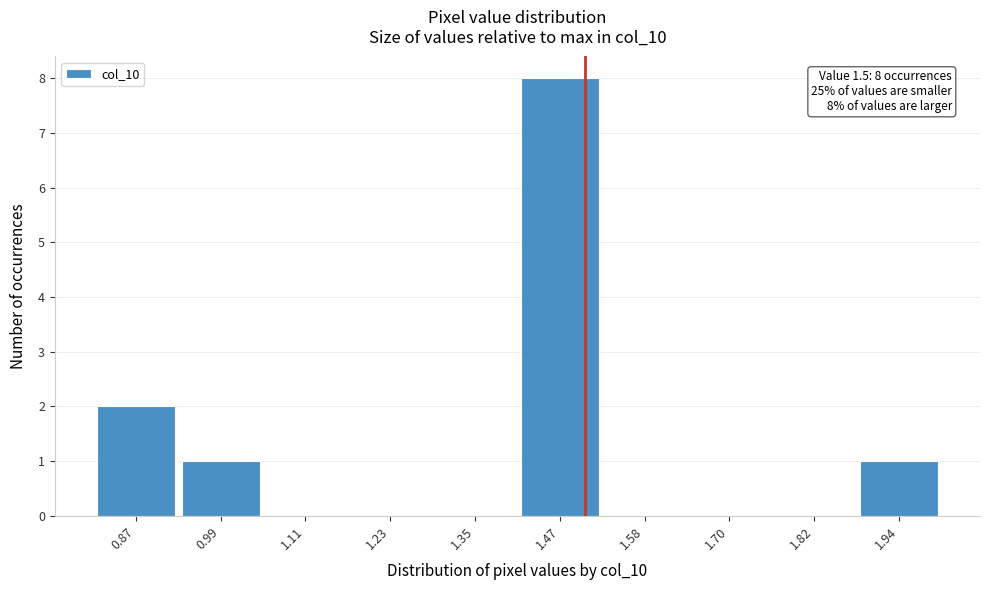

Over which range of the x-axis is the bar tallest?

1.40 to 1.52